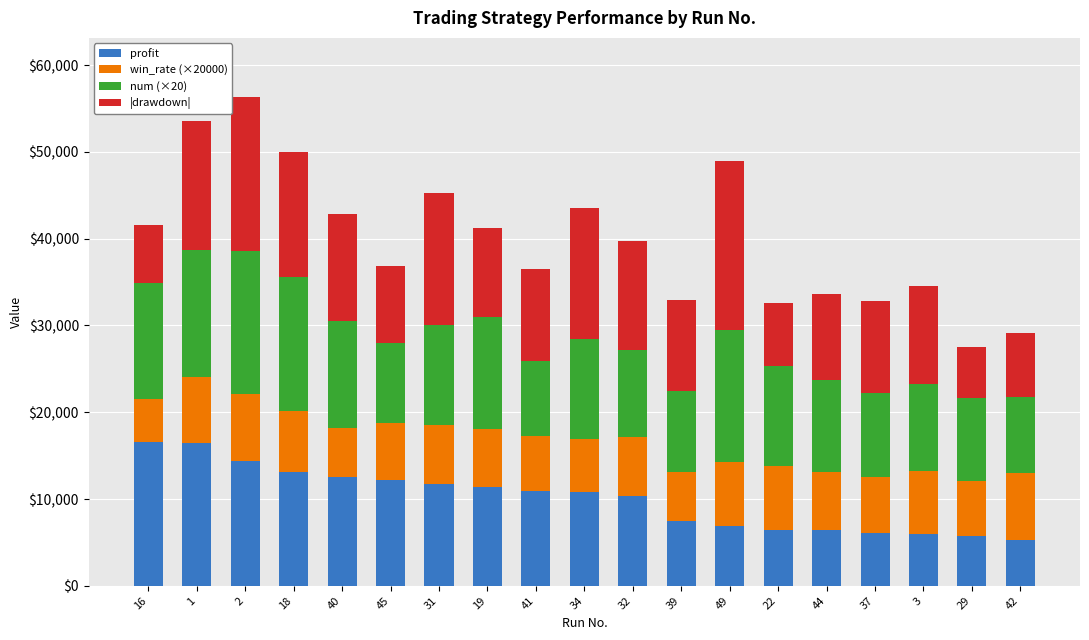

The value of profit at 37 is 6099.2. True or false?

True